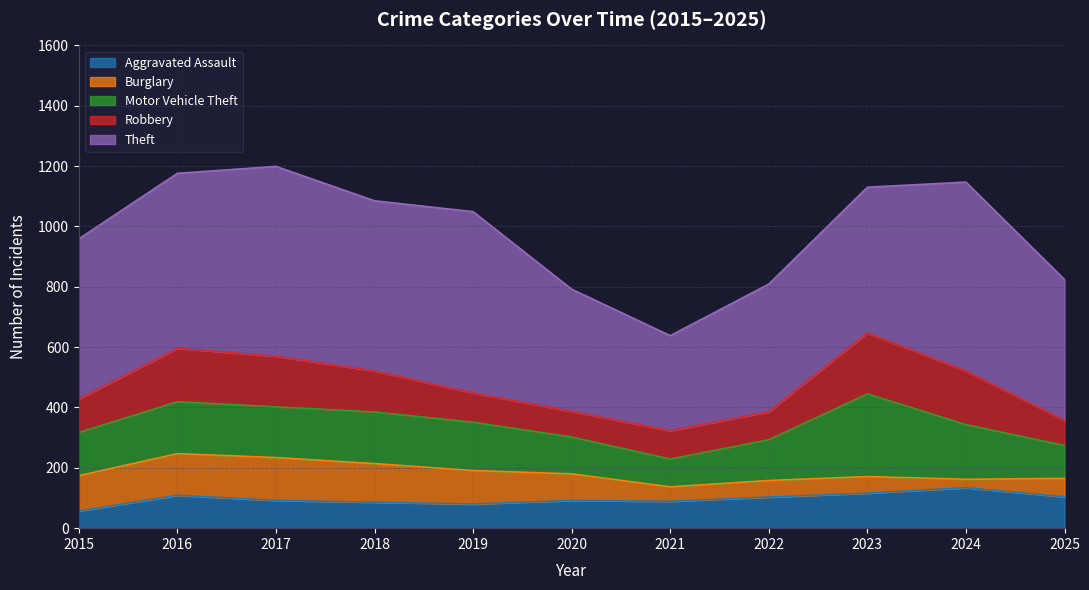

True or false: Theft and Aggravated Assault intersect in this chart.

False